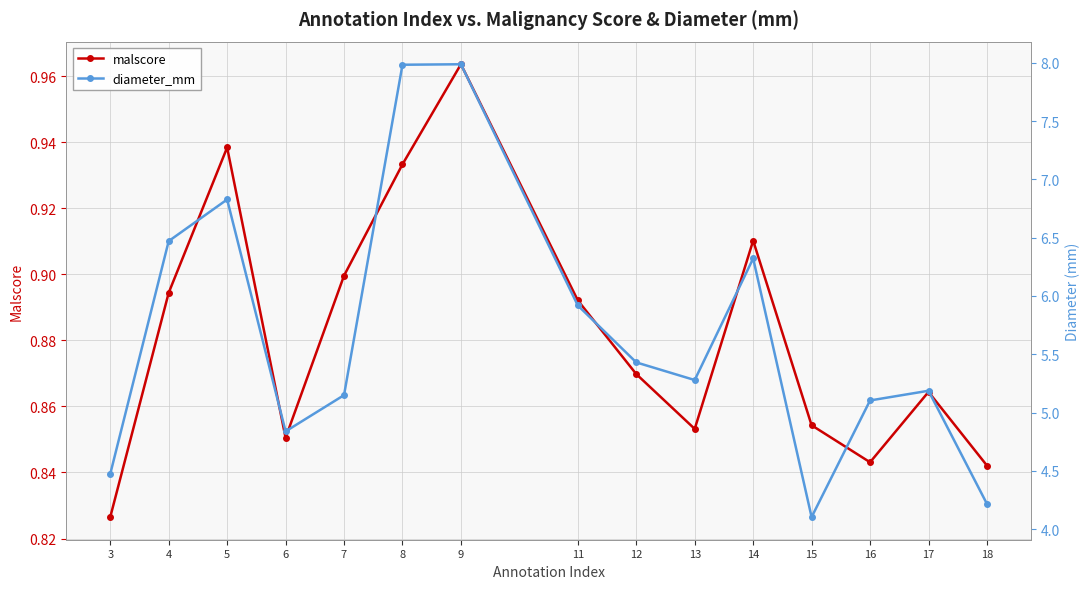

True or false: diameter_mm and malscore cross at least once.

False